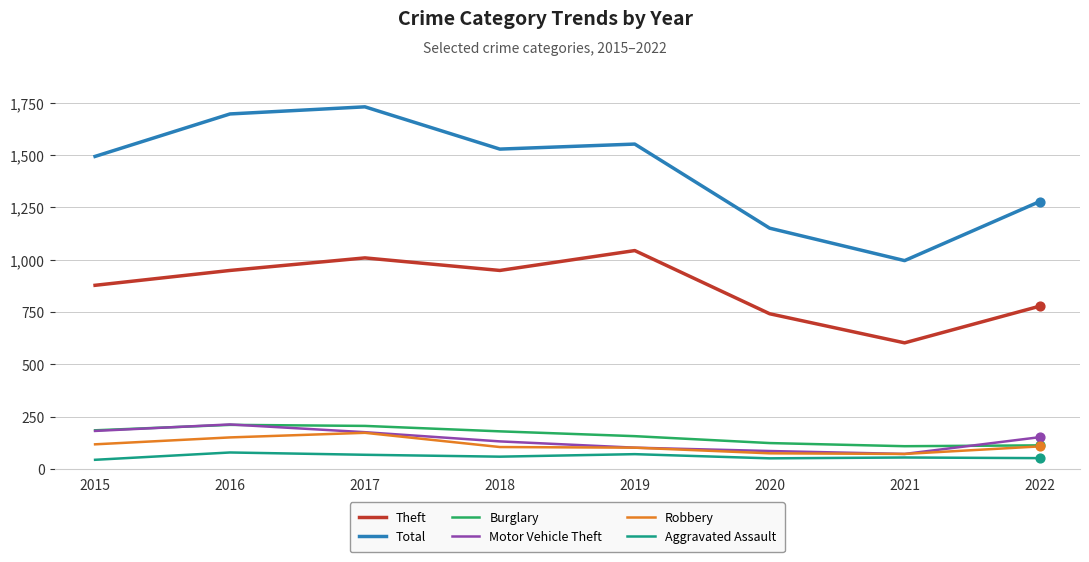

At how many categories does at least one series exceed 593?

8